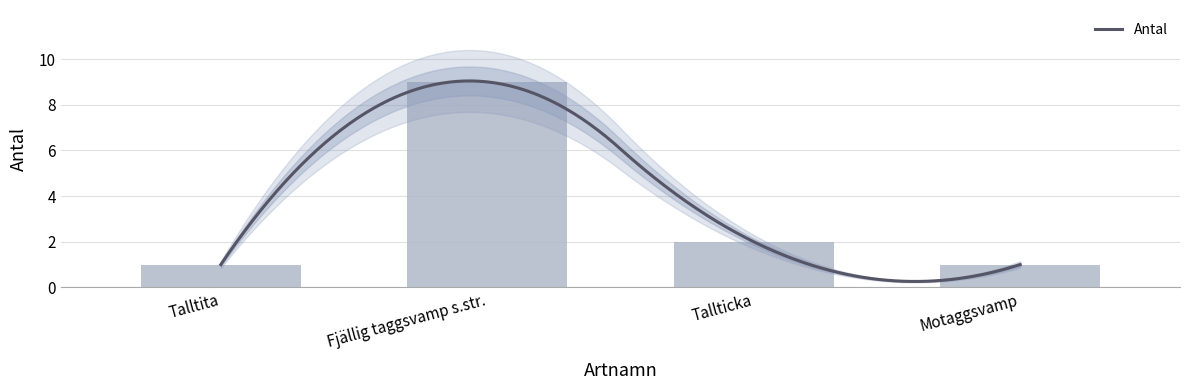

What is the maximum value shown in the chart?

9